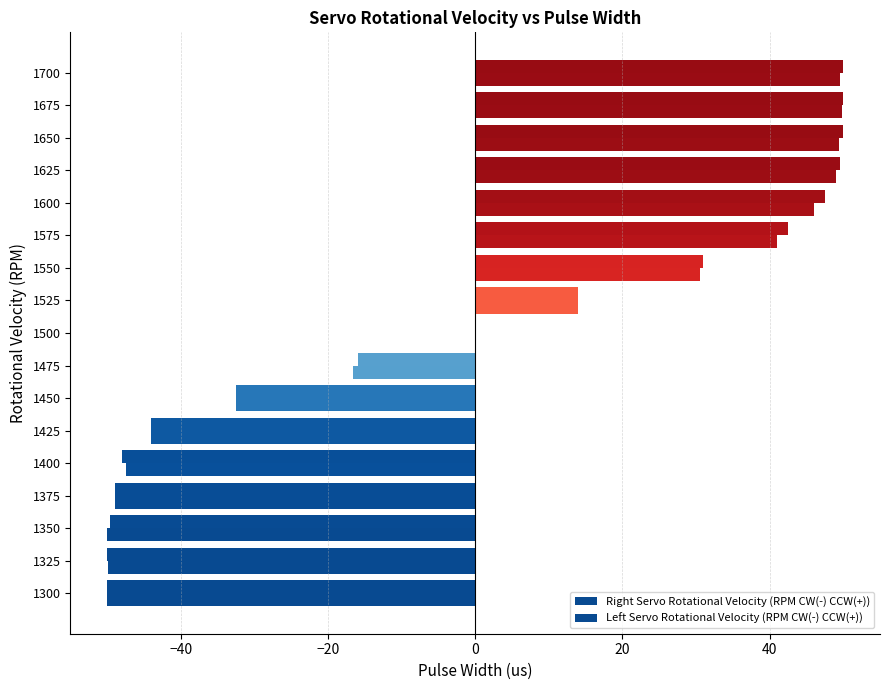

Which series has the largest range (max minus min)?

Right Servo Rotational Velocity (RPM CW(-) CCW(+))